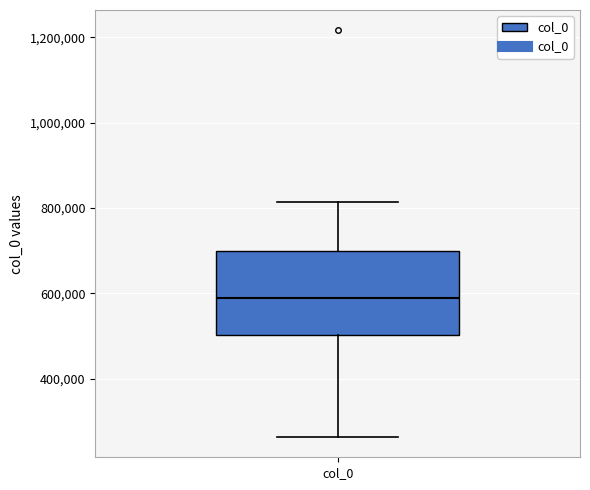

Where does the median line of the box for col_0 sit on the y-axis? The values are not printed on the chart, so give them approximately, as read against the axis.

580000